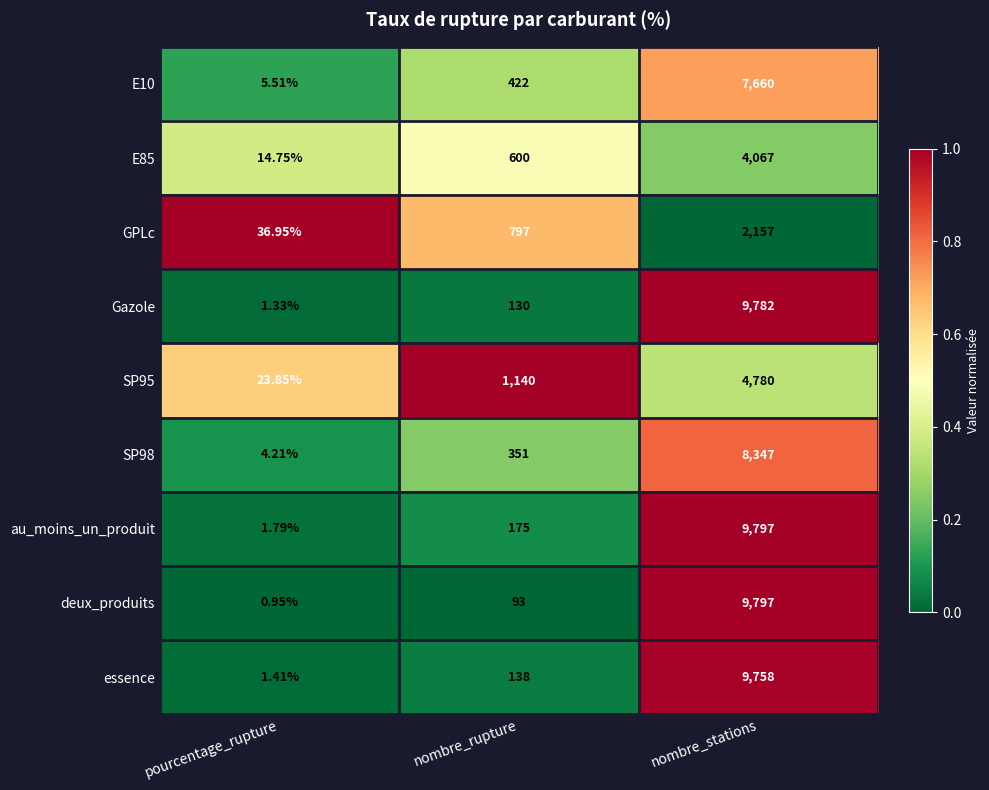

Which label corresponds to the largest value in the chart?

nombre_stations